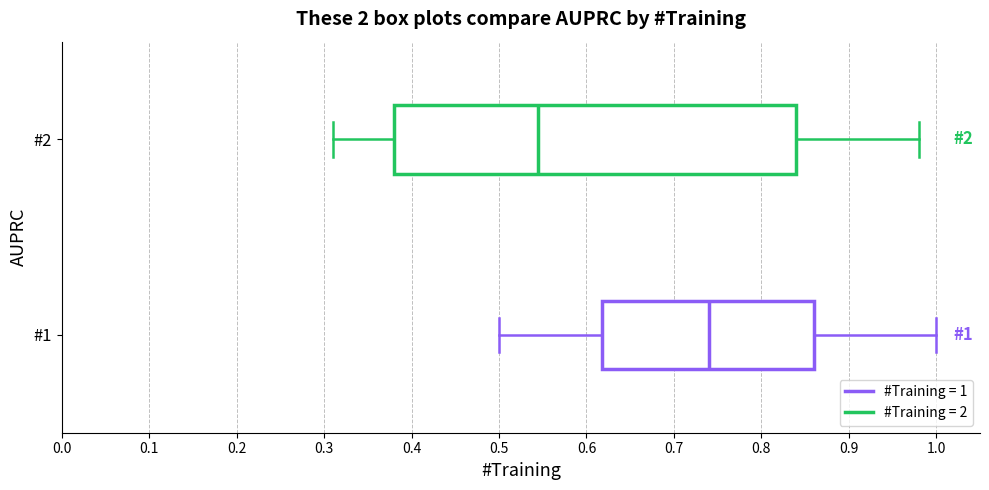

Which box has the furthest to the right median line?

#1